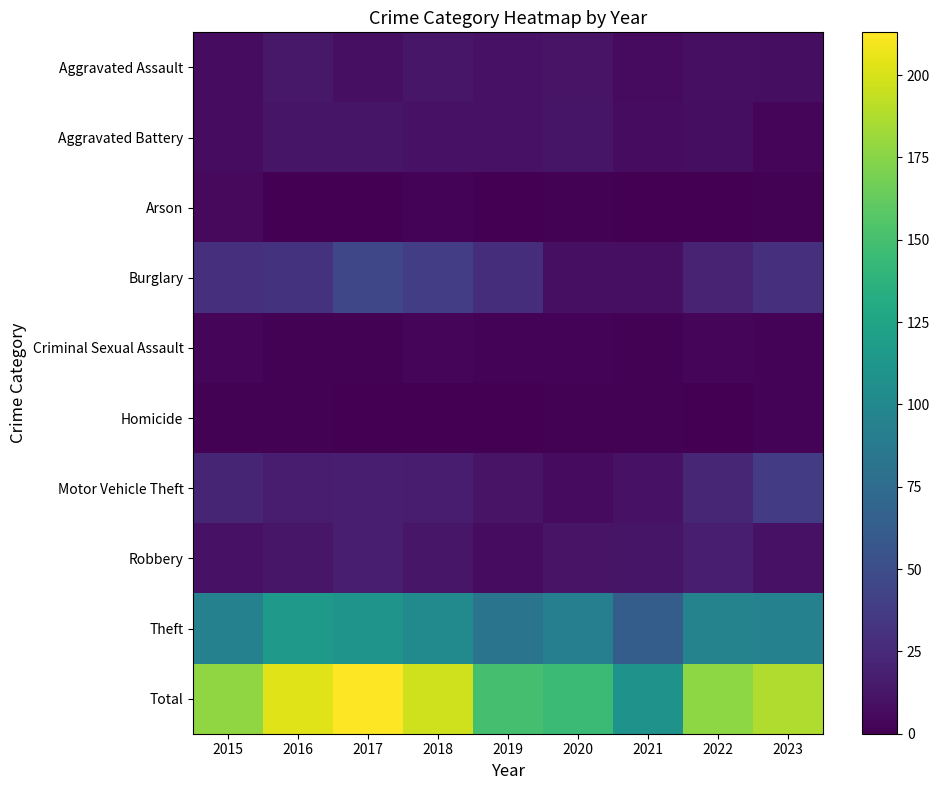

Which label corresponds to the smallest value in the chart?

2016